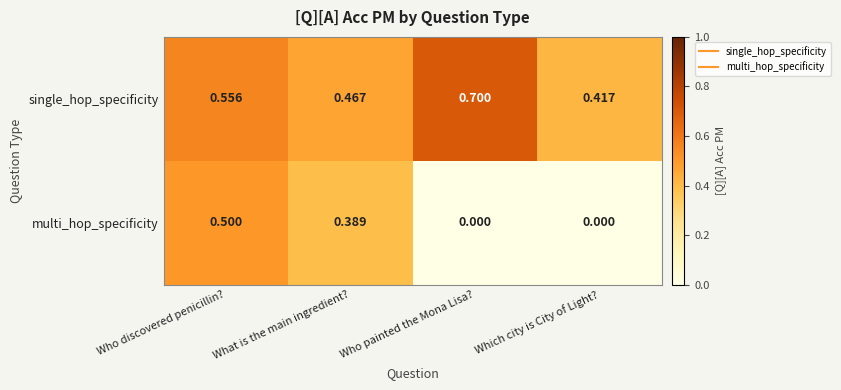

List the series in order of their overall mean, highest first.

single_hop_specificity, multi_hop_specificity